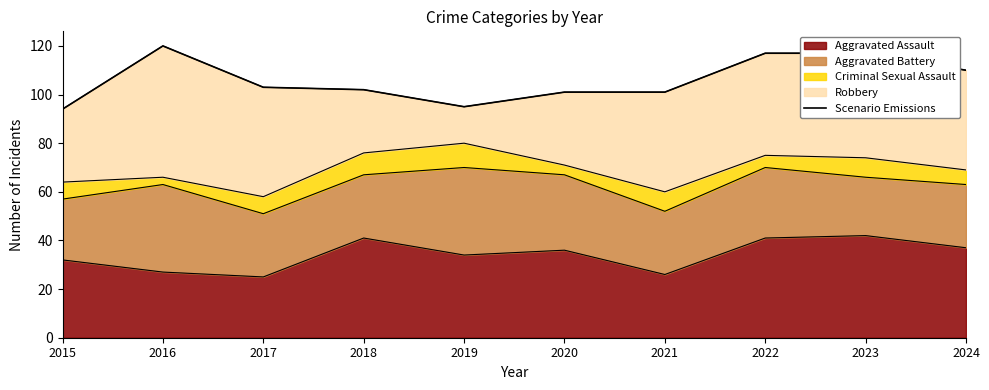

What is the sum of the values at 2016 and 2022?

237